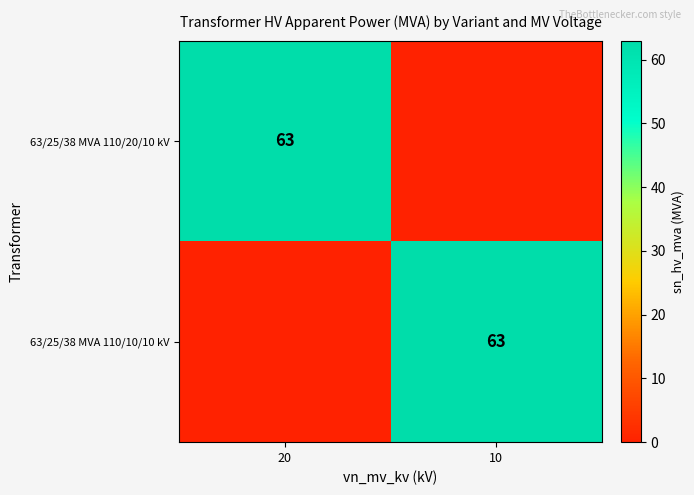

True or false: 63/25/38 MVA 110/10/10 kV has a value of 103 at 10.

False